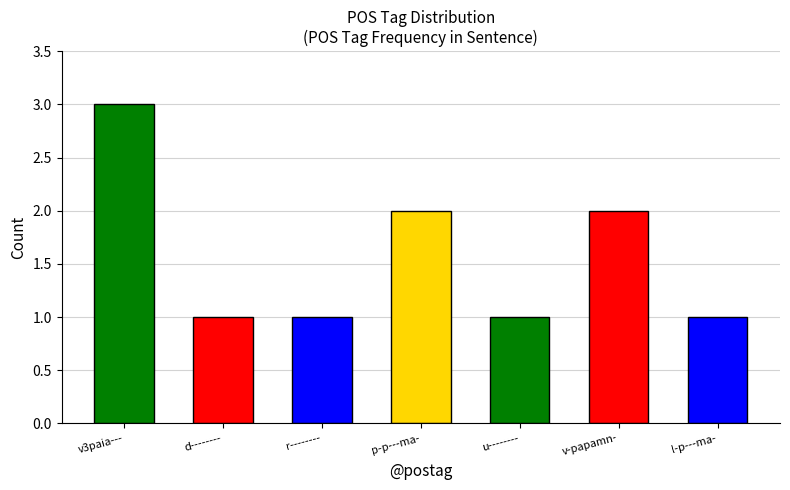

The value at l-p---ma- is 1. True or false?

True